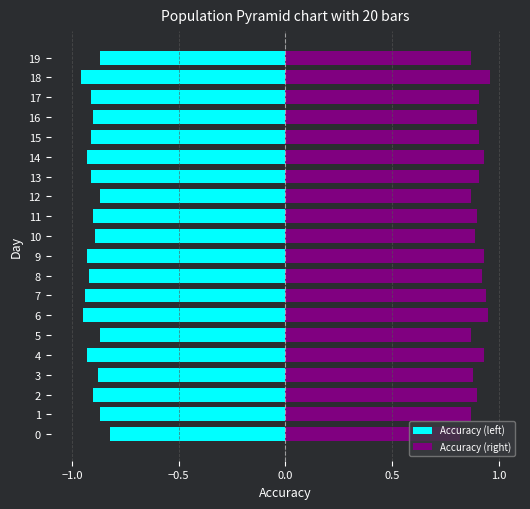

Which label corresponds to the smallest value in the chart?

18